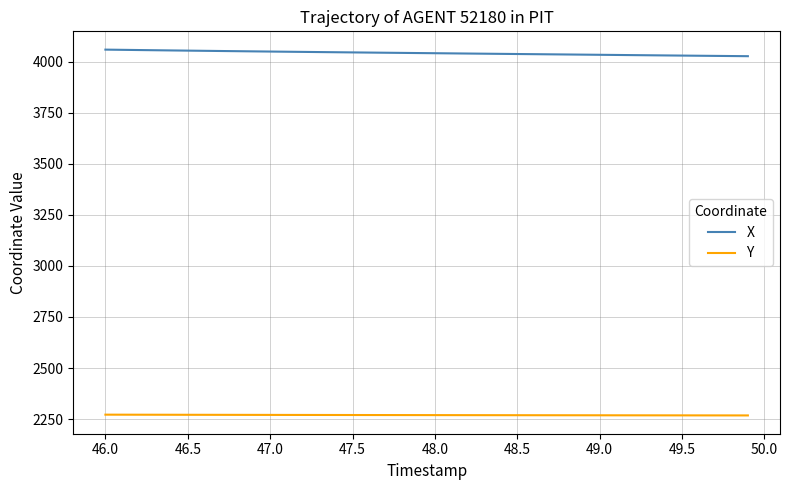

What is the maximum value for Y?

2271.8